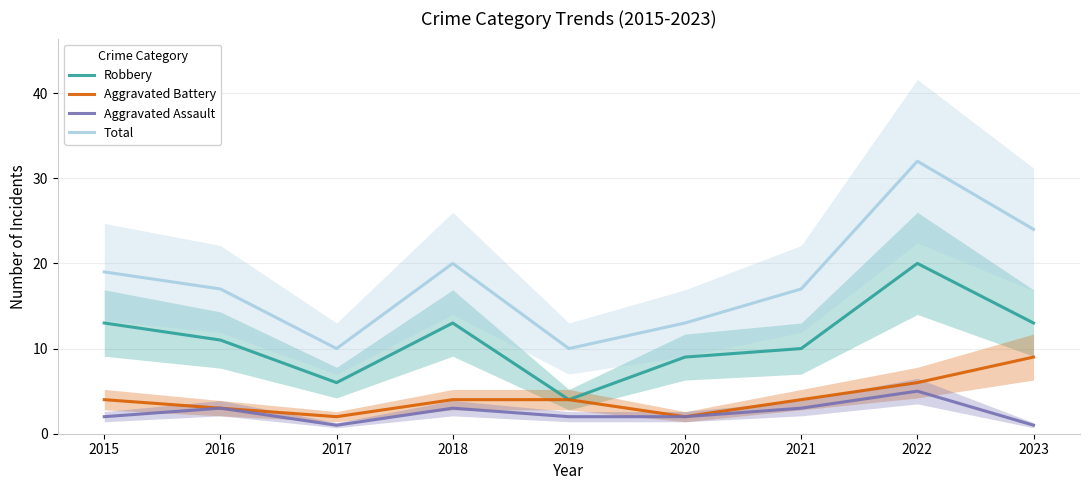

Where is Aggravated Battery nearest to the value 5?

2015